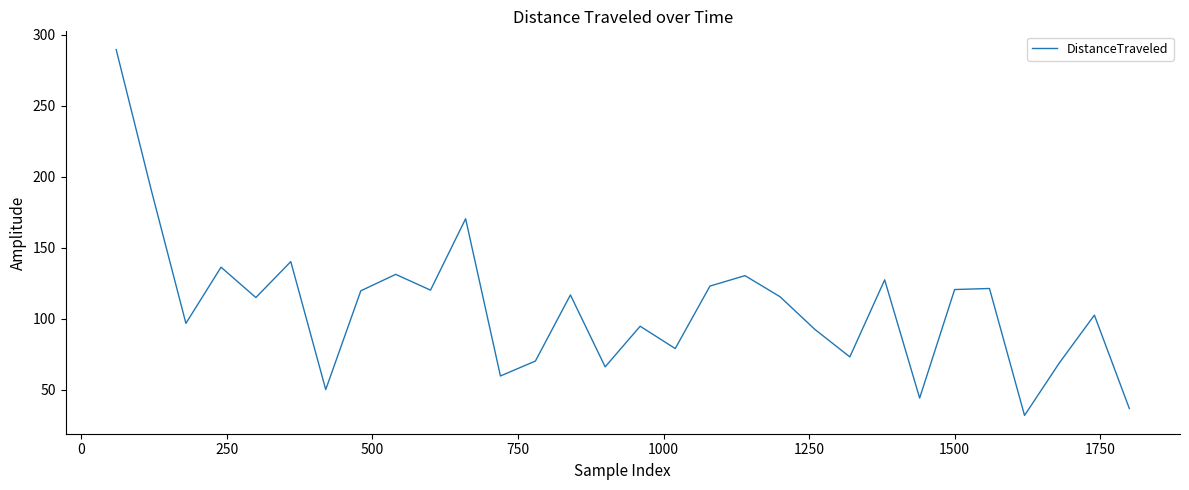

What is the minimum value shown in the chart?

31.8